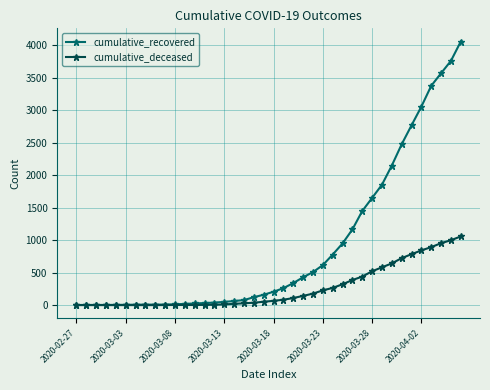

Which series has the largest range (max minus min)?

cumulative_recovered